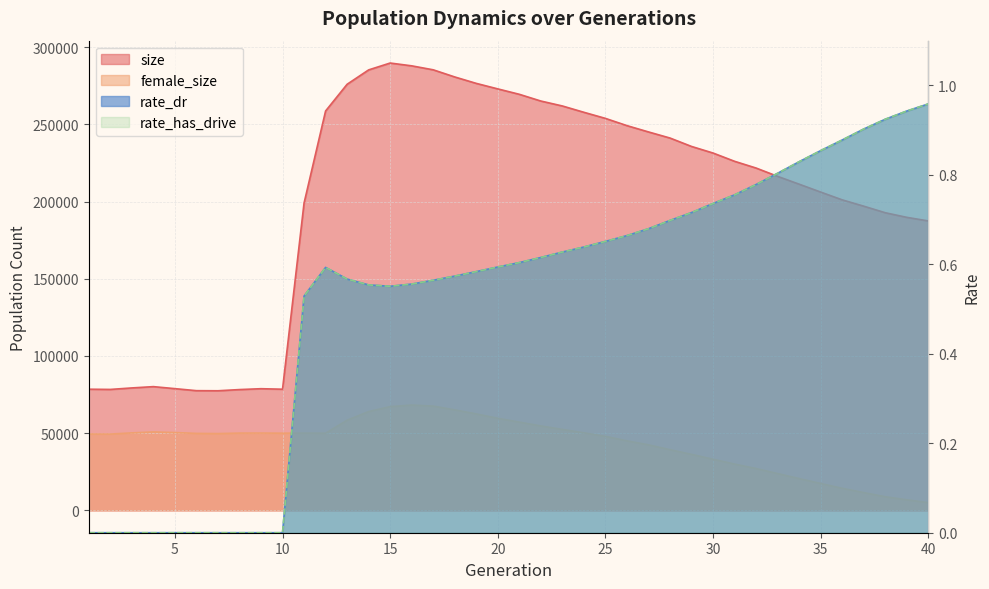

What is the difference between the maximum and second lowest values in the female_size series?

61400.0